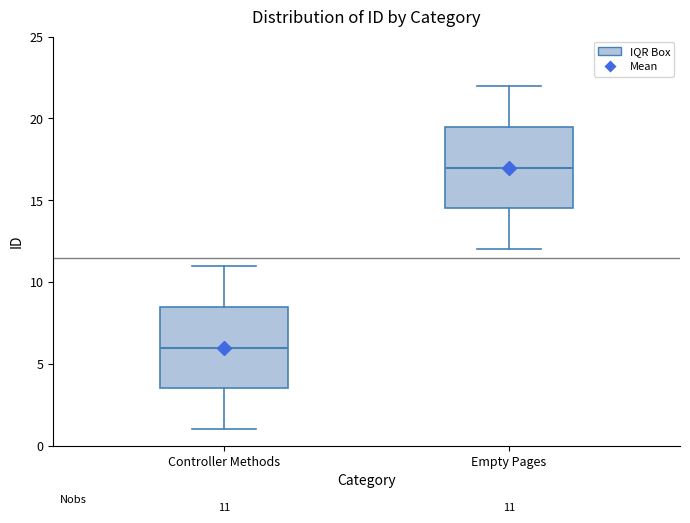

Which box's median line is the lowest?

Controller Methods